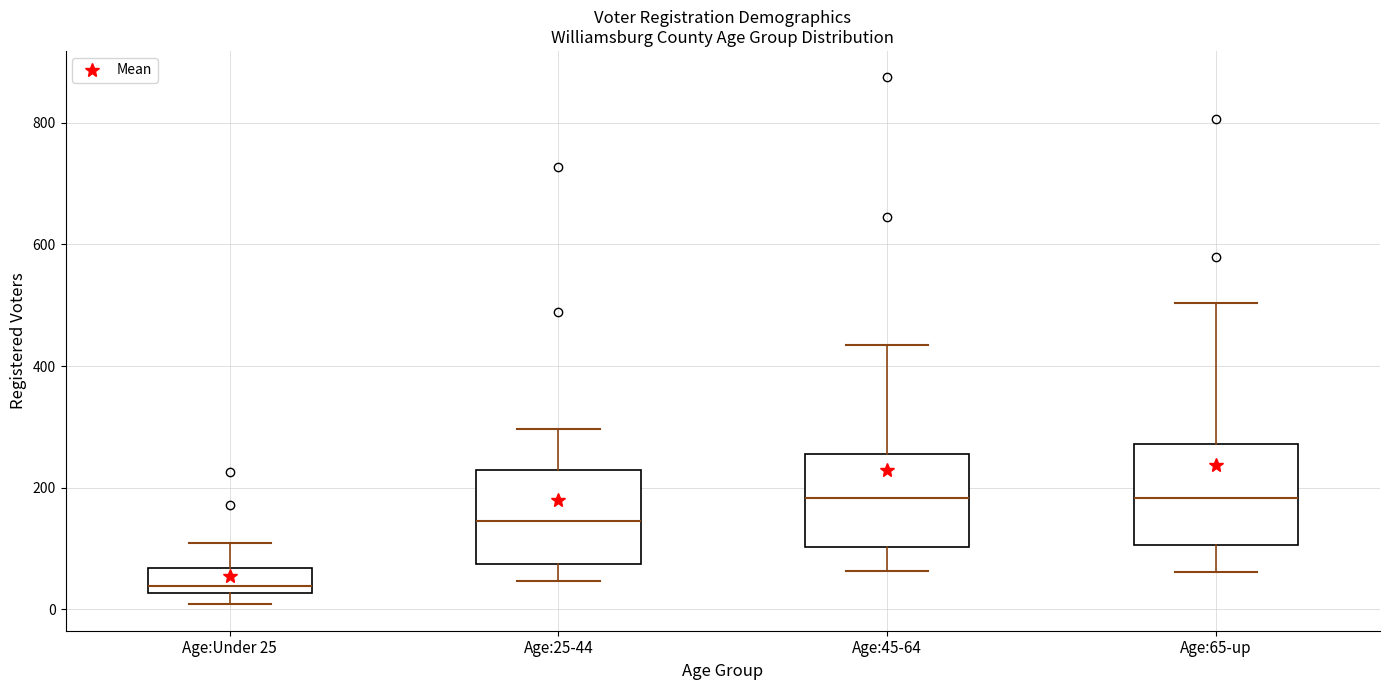

Reading left to right, transcribe this box plot: for each box, give where its median line is, the range the box spans, and where its two whiskers end, as read against the y-axis. The values are not printed on the chart, so give them approximately, as read against the axis.

Age:Under 25: median 40, box 20 to 60, whiskers 0 to 100
Age:25-44: median 140, box 80 to 220, whiskers 40 to 300
Age:45-64: median 180, box 100 to 260, whiskers 60 to 440
Age:65-up: median 180, box 100 to 280, whiskers 60 to 500